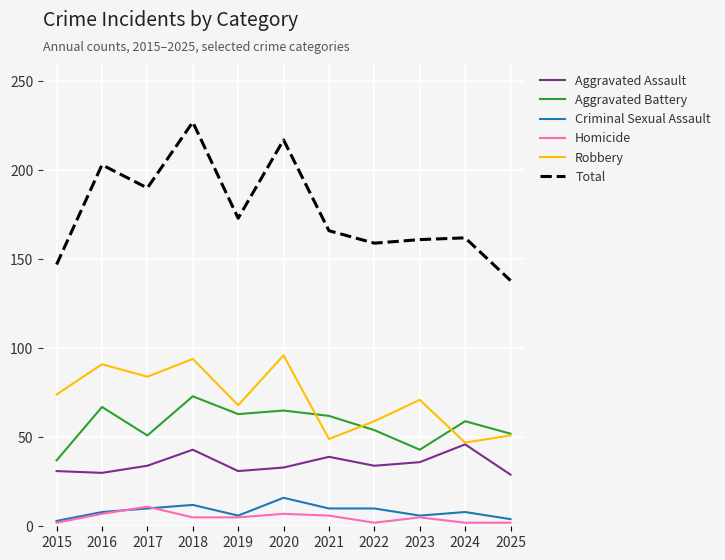

True or false: Homicide and Aggravated Assault intersect in this chart.

False